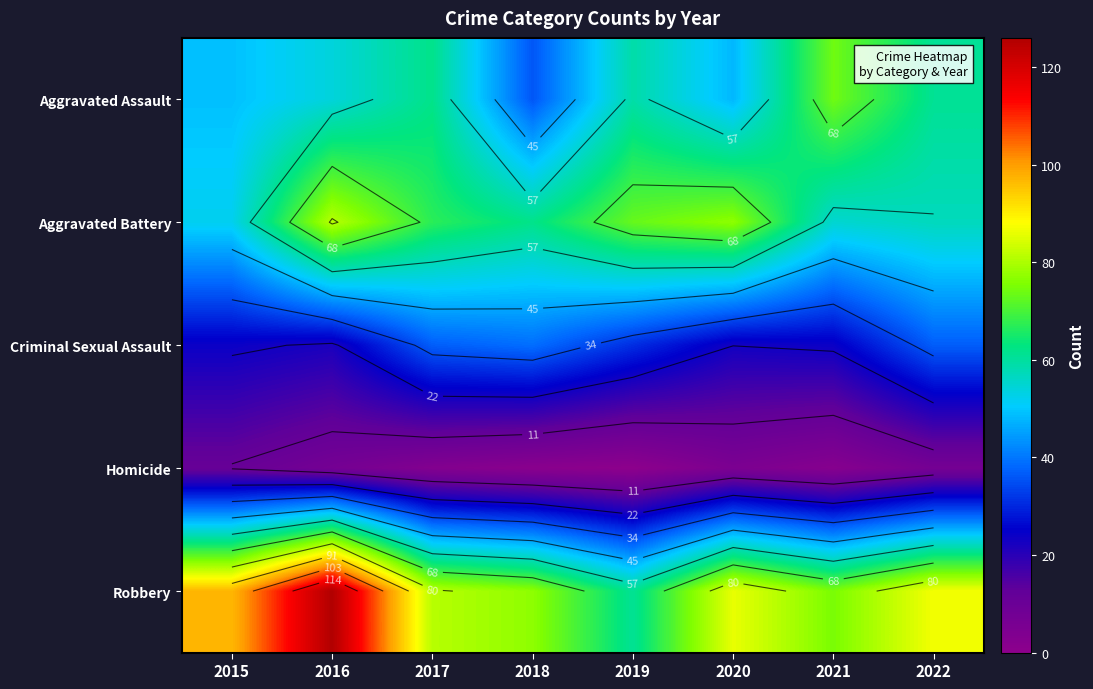

The Aggravated Battery series shows 119 at 2019. True or false?

False